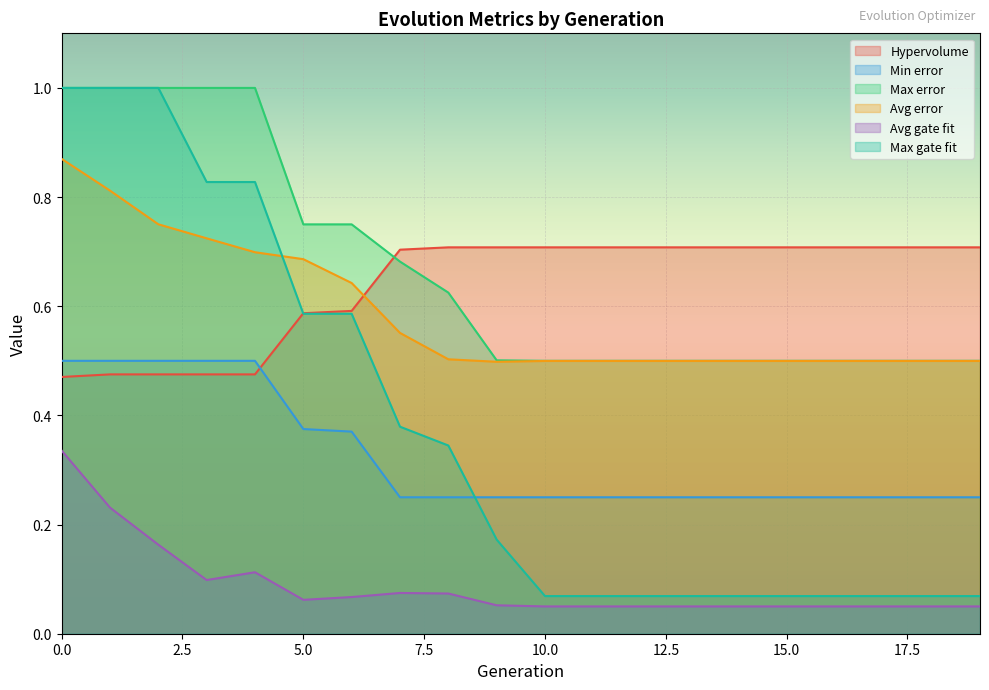

True or false: Max gate fit and Avg gate fit intersect in this chart.

False